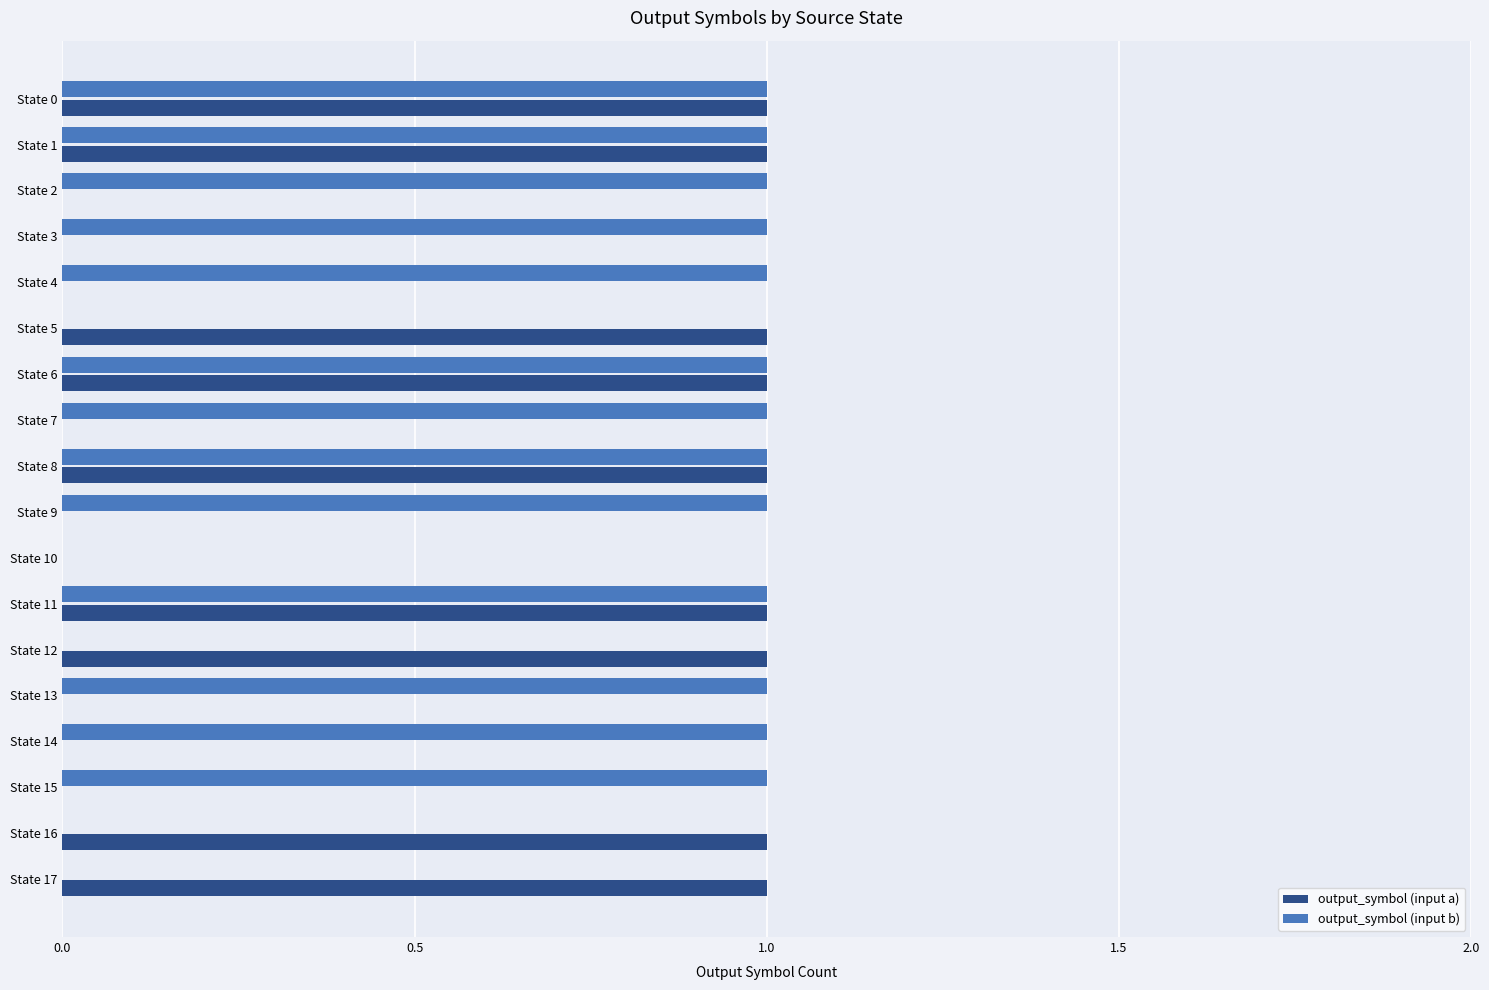

What is the sum of all output_symbol (input b) values?

13